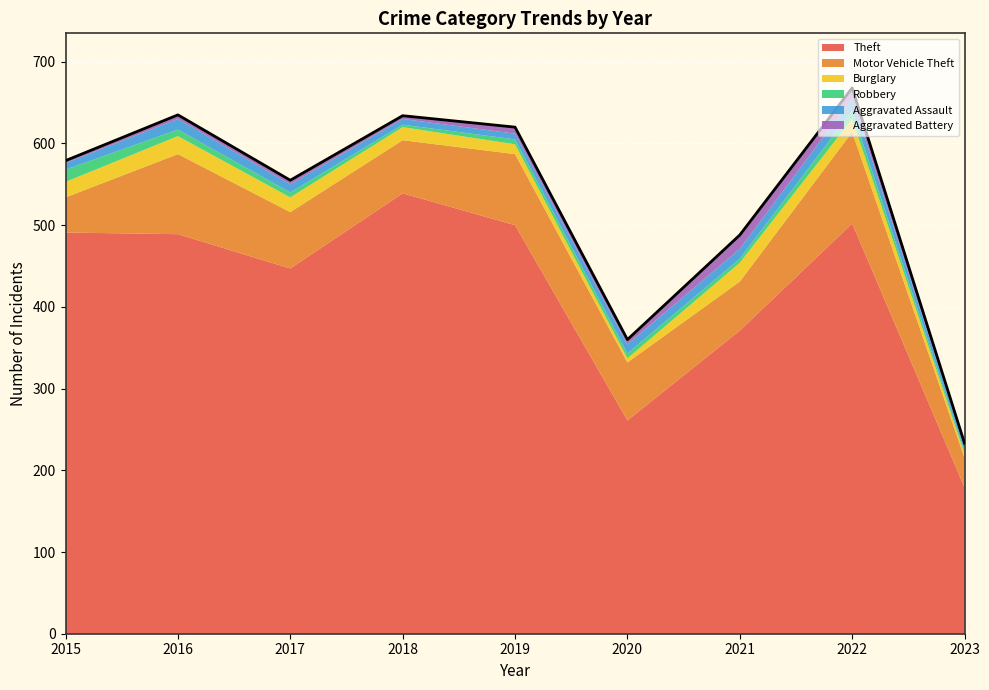

Which category has the lowest value in the Theft series?

2023